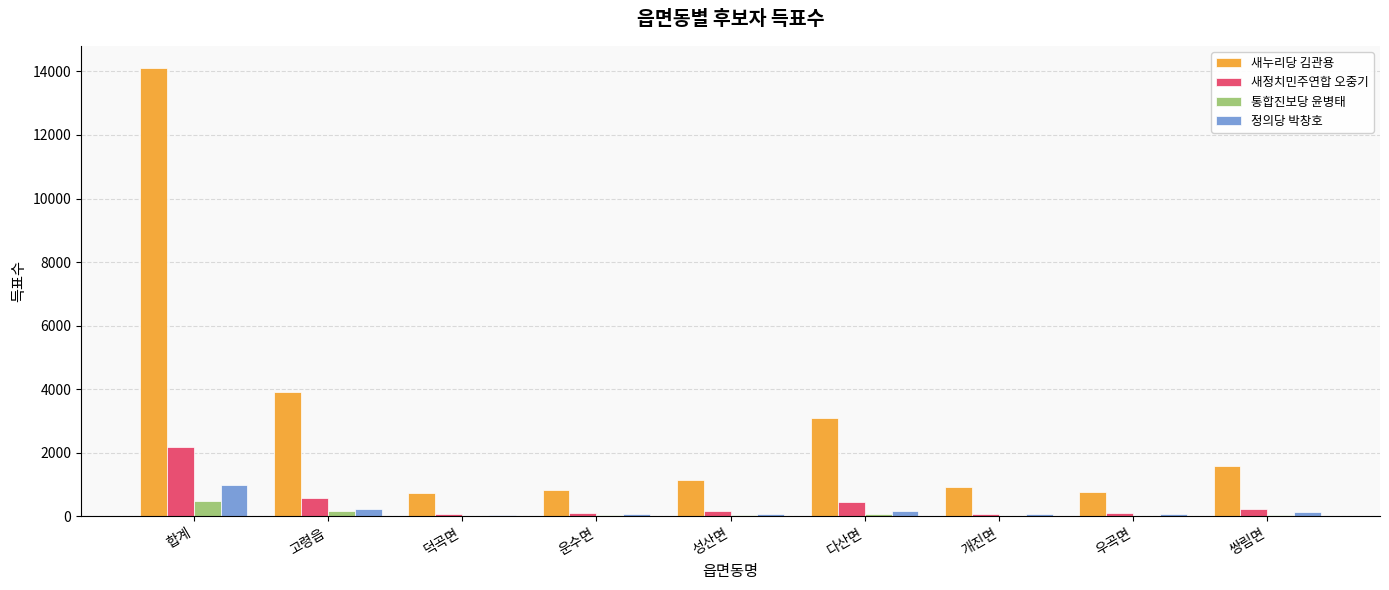

Which series has the largest total across all categories?

새누리당 김관용